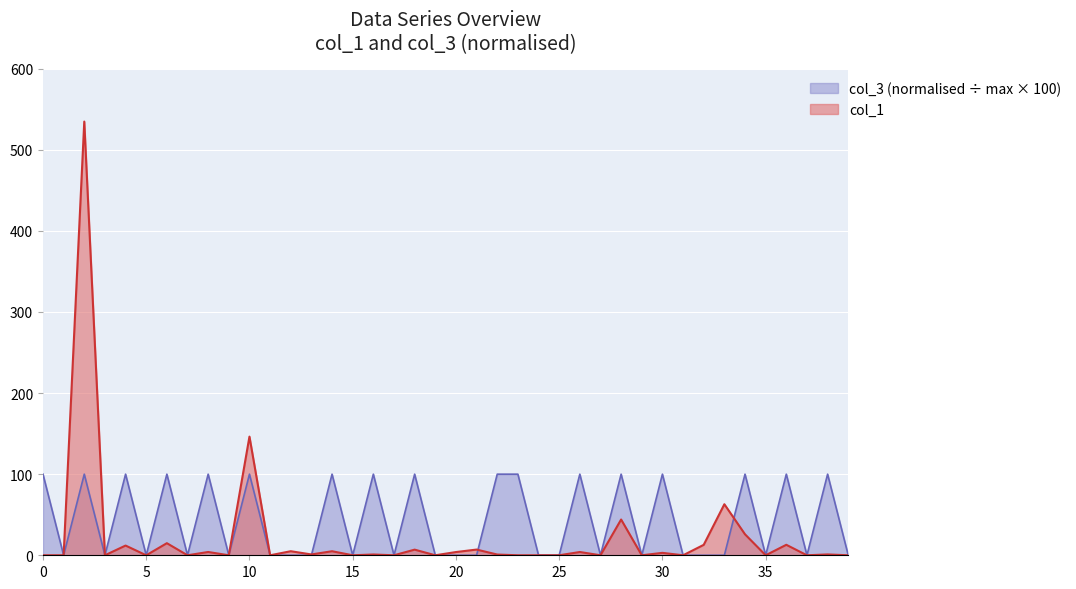

Which series has the largest range (max minus min)?

col_1